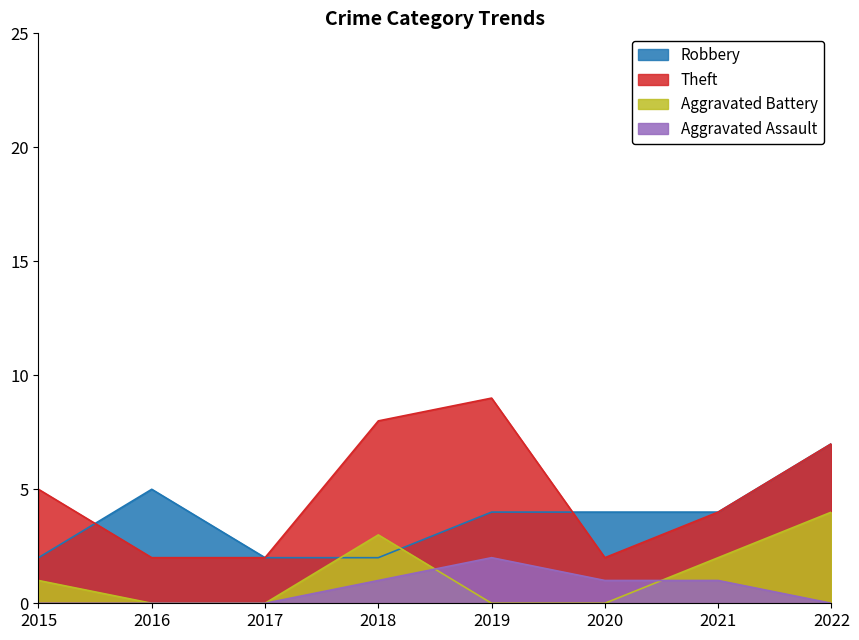

Which has a higher value, 2015 or 2022?

2022